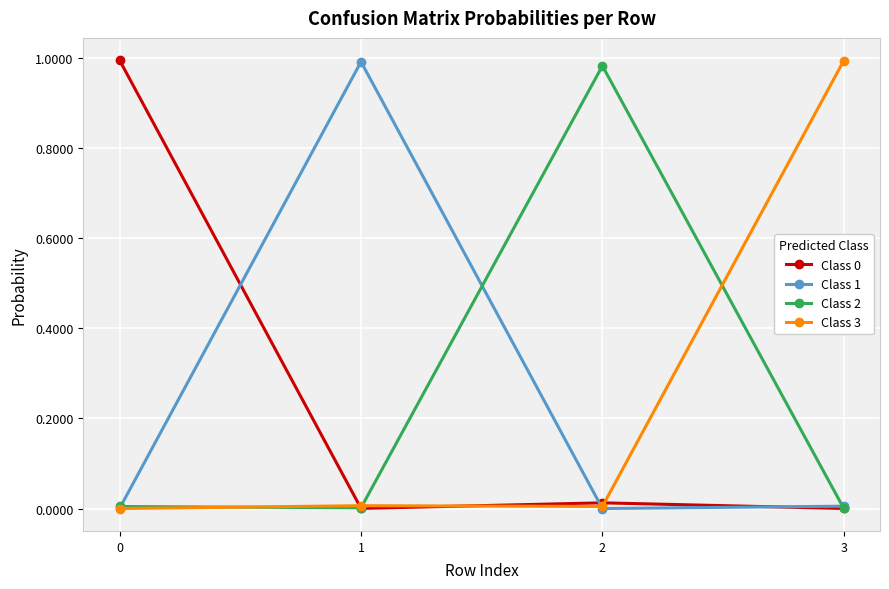

The Class 2 series shows 0.0 at 1. True or false?

True